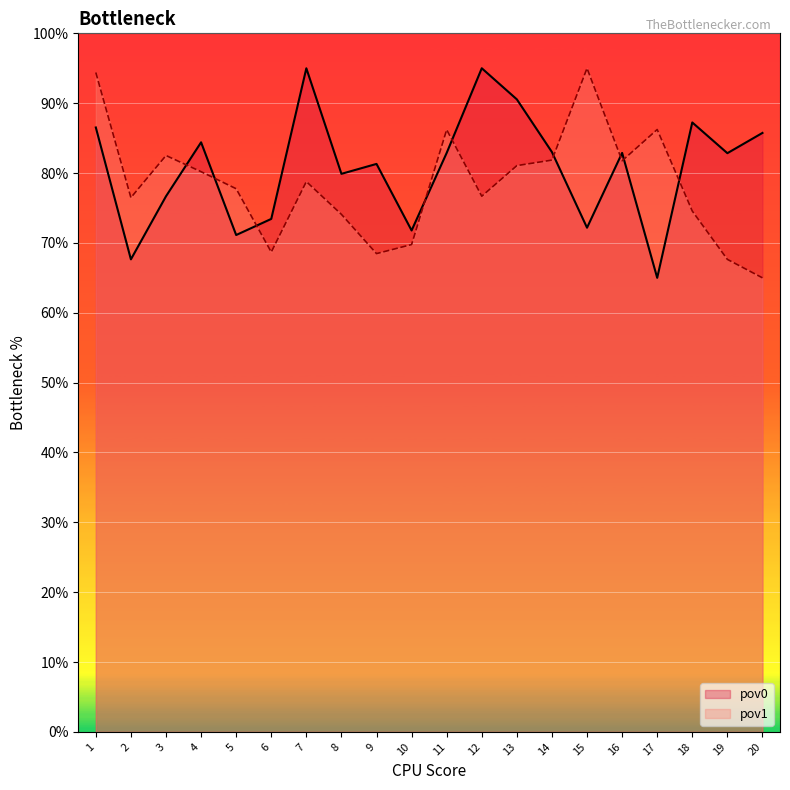

What is the value of the pov1 point at the 6th from the left?

68.7